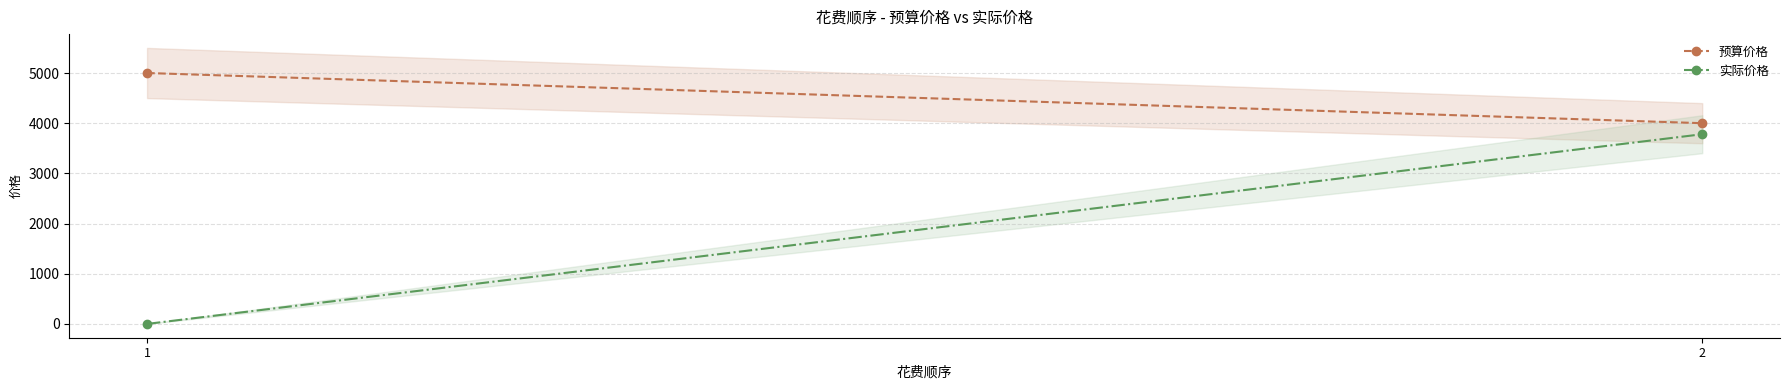

How many distinct data groups are displayed?

2